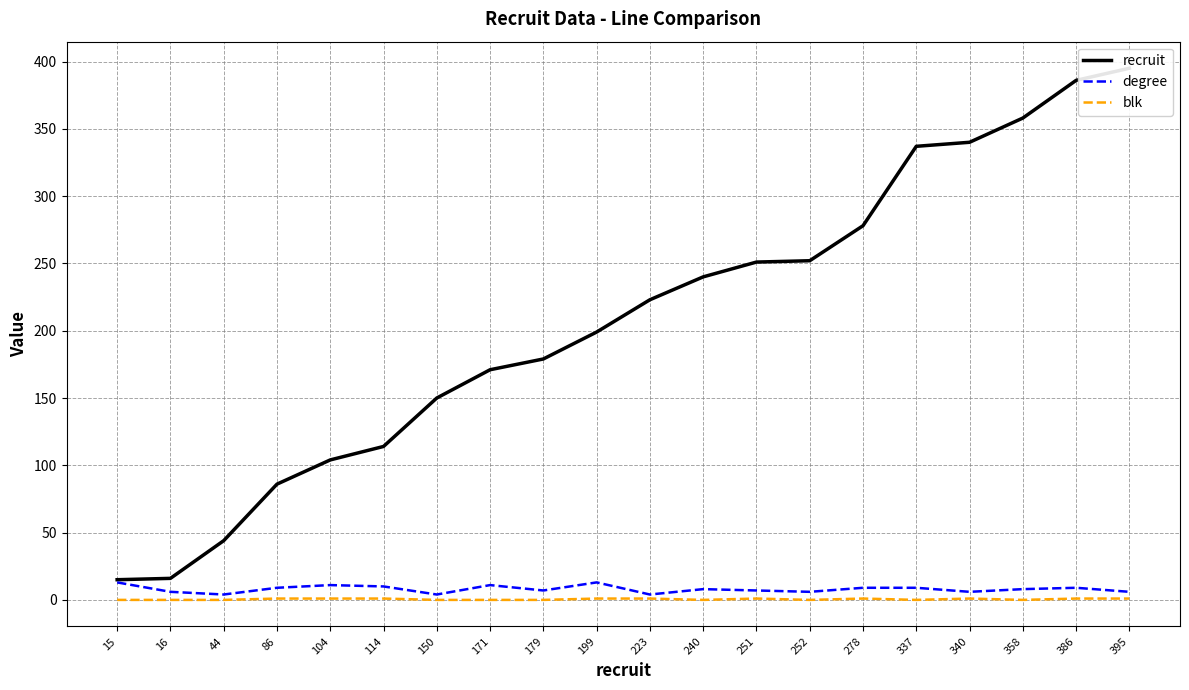

Reading left to right, what are all the values shown in this chart?

recruit: 15=15	16=16	44=44	86=86	104=104	114=114	150=150	171=171	179=179	199=199	223=223	240=240	251=251	252=252	278=278	337=337	340=340	358=358	386=386	395=395
degree: 15=13	16=6	44=4	86=9	104=11	114=10	150=4	171=11	179=7	199=13	223=4	240=8	251=7	252=6	278=9	337=9	340=6	358=8	386=9	395=6
blk: 15=0	16=0	44=0	86=1	104=1	114=1	150=0	171=0	179=0	199=1	223=1	240=0	251=1	252=0	278=1	337=0	340=1	358=0	386=1	395=1